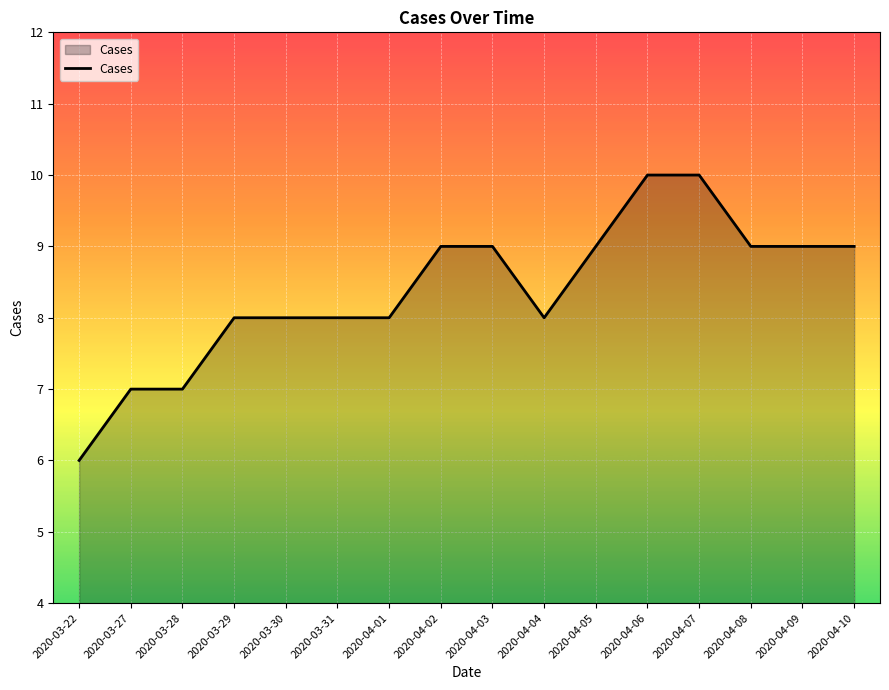

What is the ratio of the value at 2020-03-31 to the value at 2020-04-09?

0.9